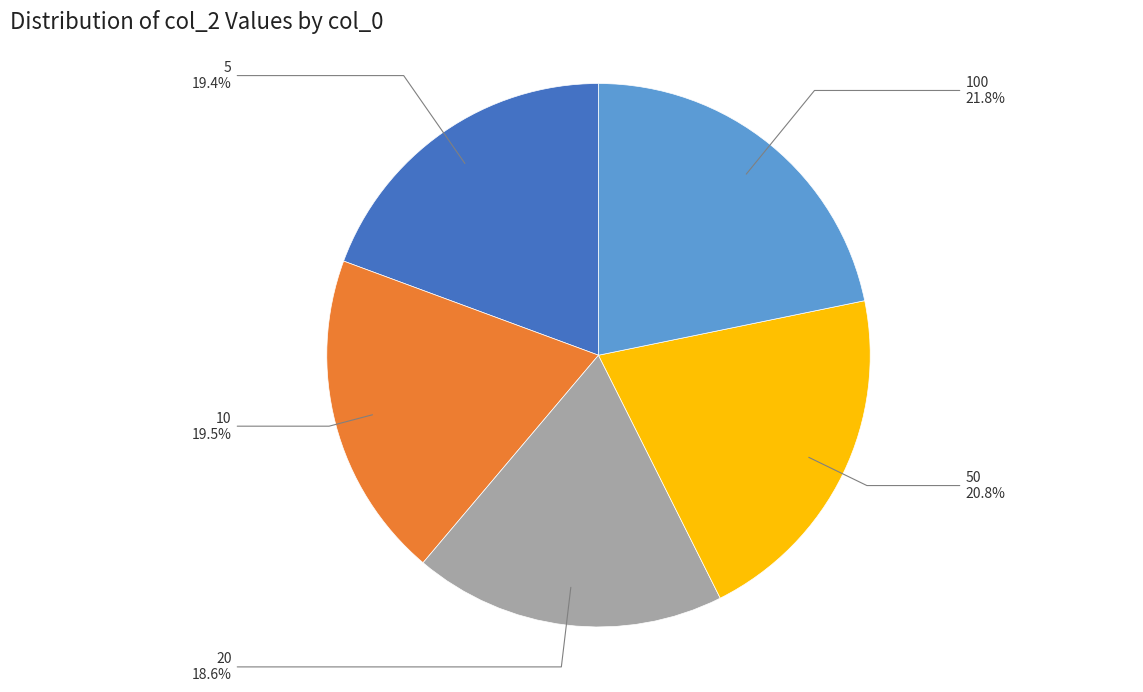

Is the sum of 50 and 5 greater than half?

No